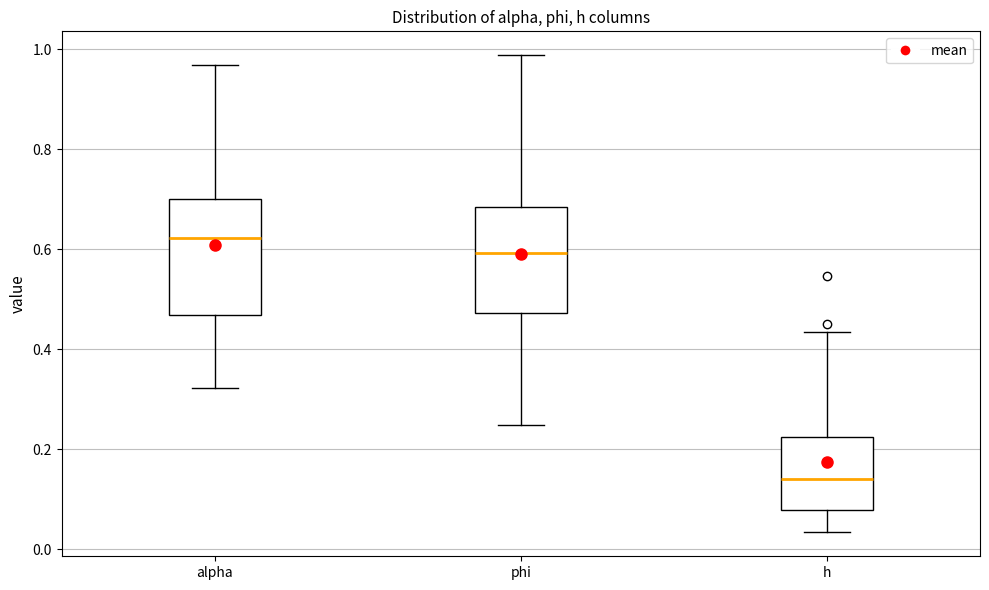

Comparing the boxes themselves (not the whiskers), which one is the tallest?

alpha